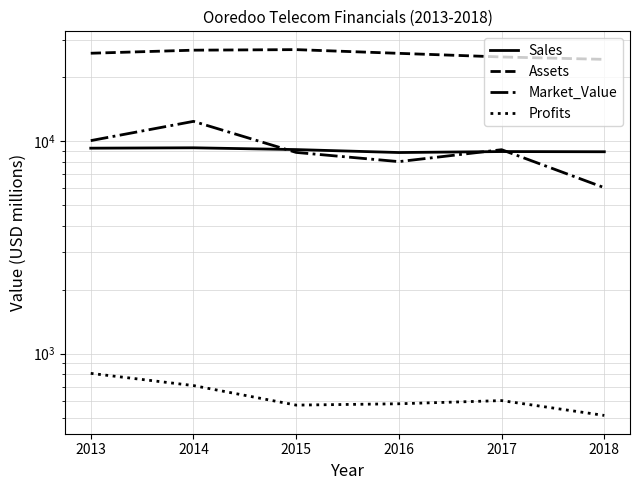

Is it true that Profits equals 189.3 at 2018?

False